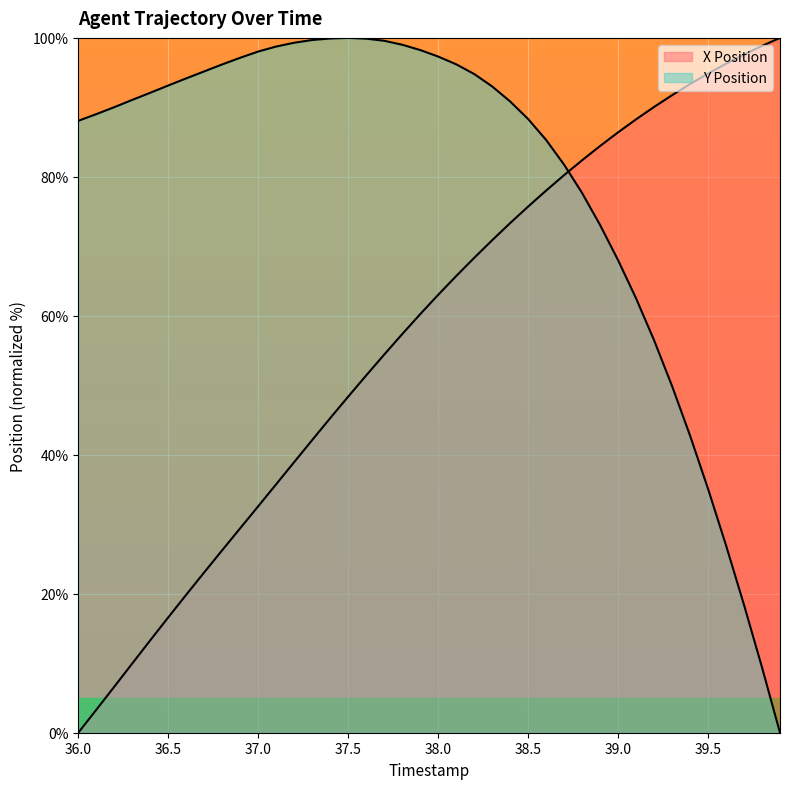

What is the label of the 33rd point from the left?

39.2